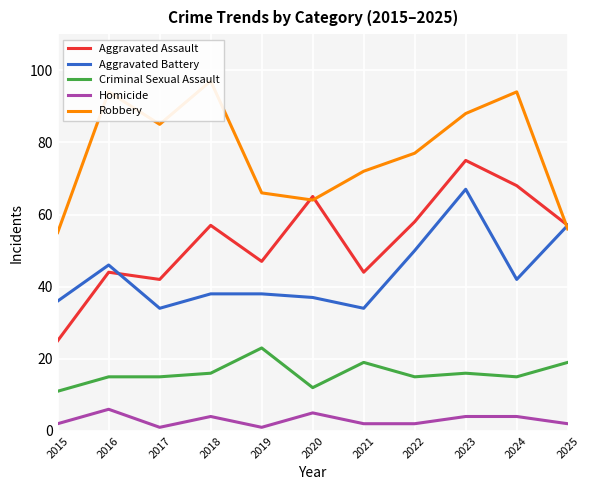

At which category does Criminal Sexual Assault reach its first local valley?

2020